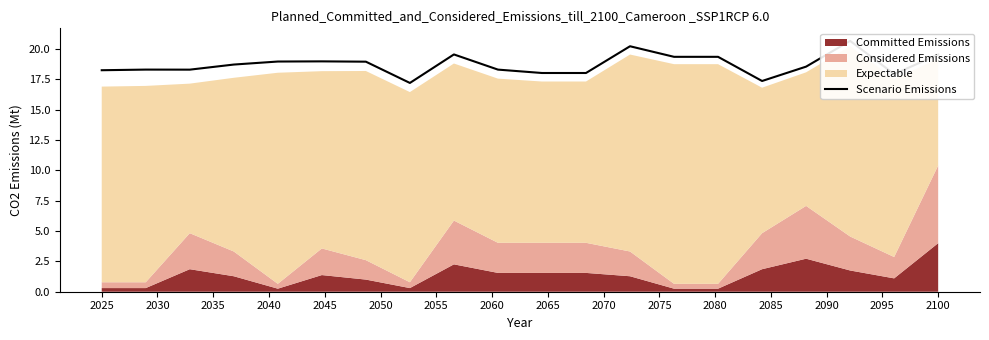

How many interior local peaks (higher than both neighbors) does the data have?

5